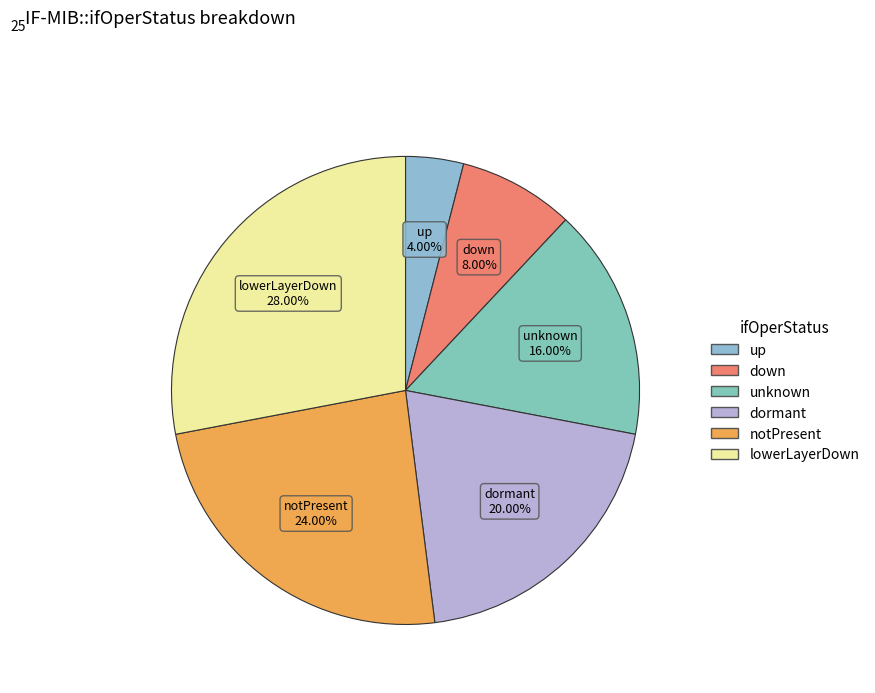

To the nearest percent, what is the difference between the lowerLayerDown and dormant slice percentages?

8%